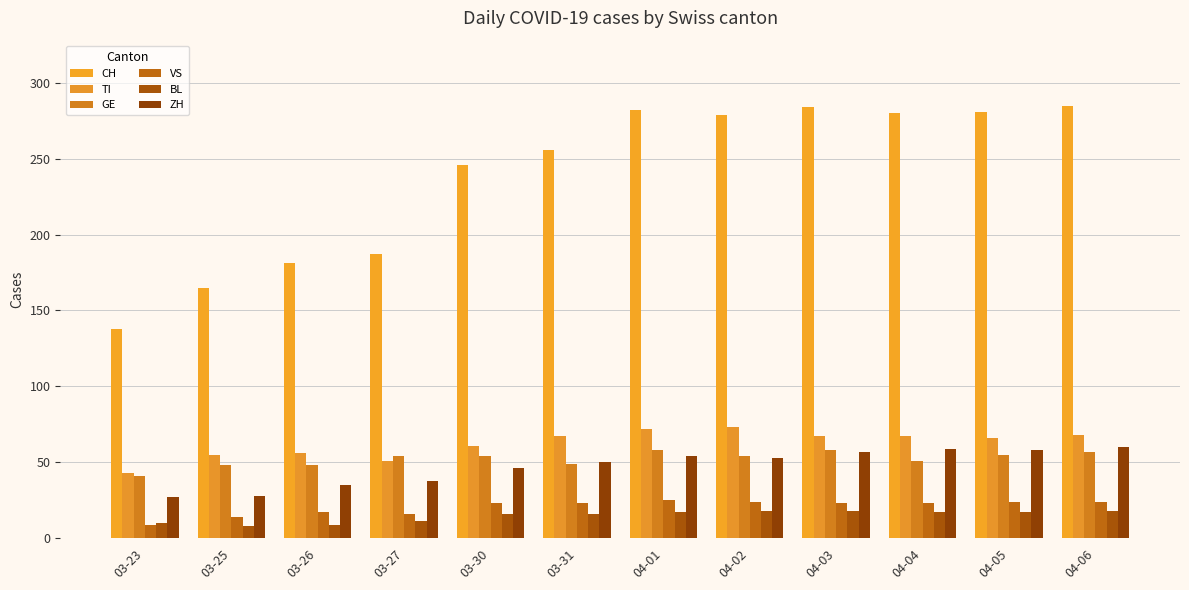

How many bars are there in total?

72